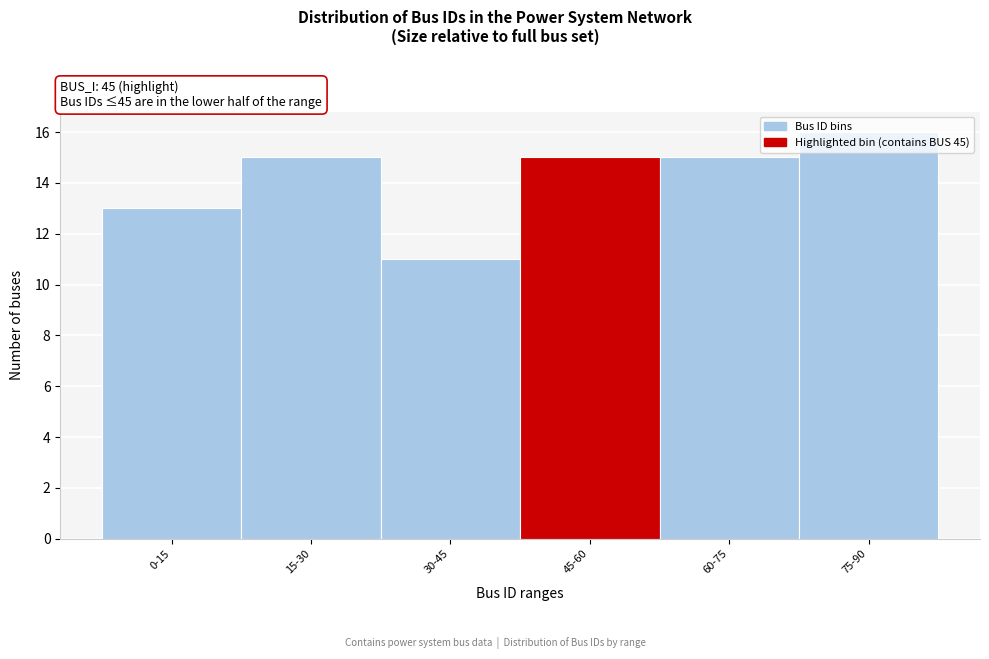

What is the sum of all values?

85